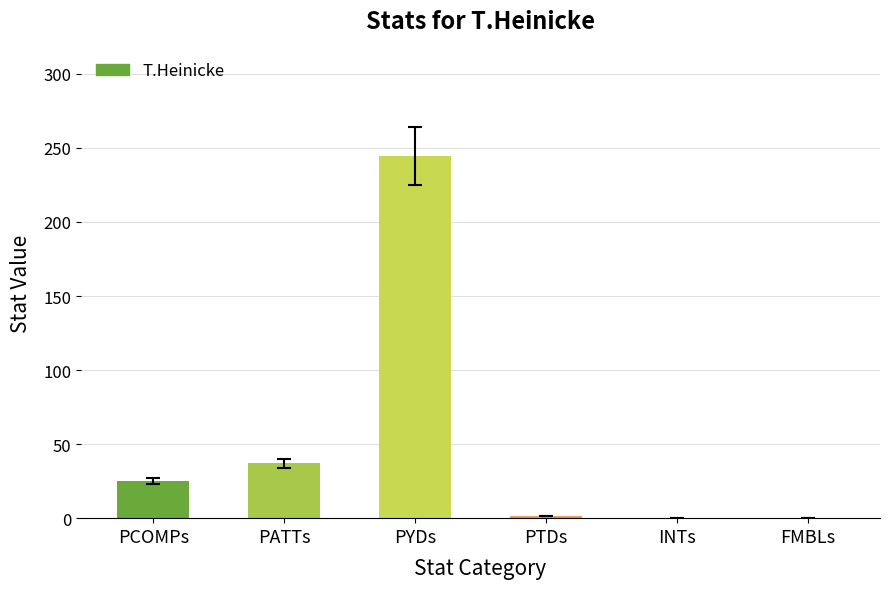

What is the greatest value displayed?

244.5